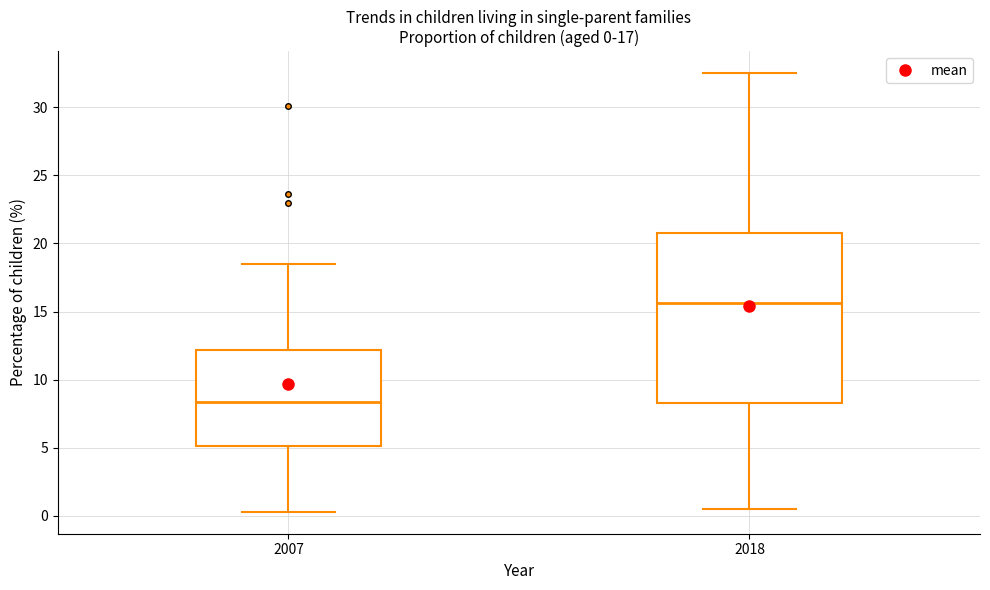

Comparing the boxes themselves (not the whiskers), which one is the tallest?

2018